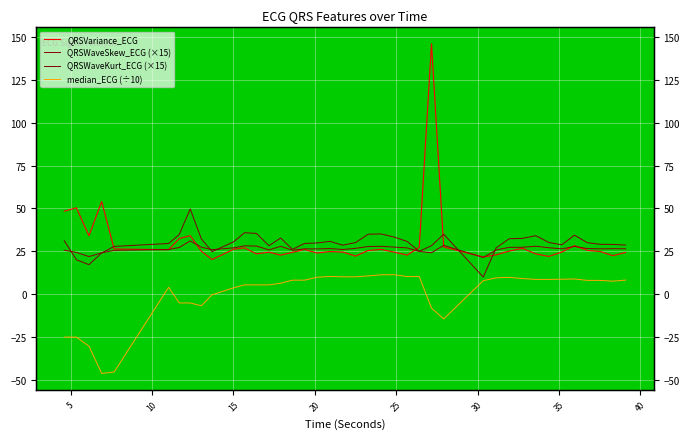

What is the maximum value for median_ECG (÷10)?

11.4